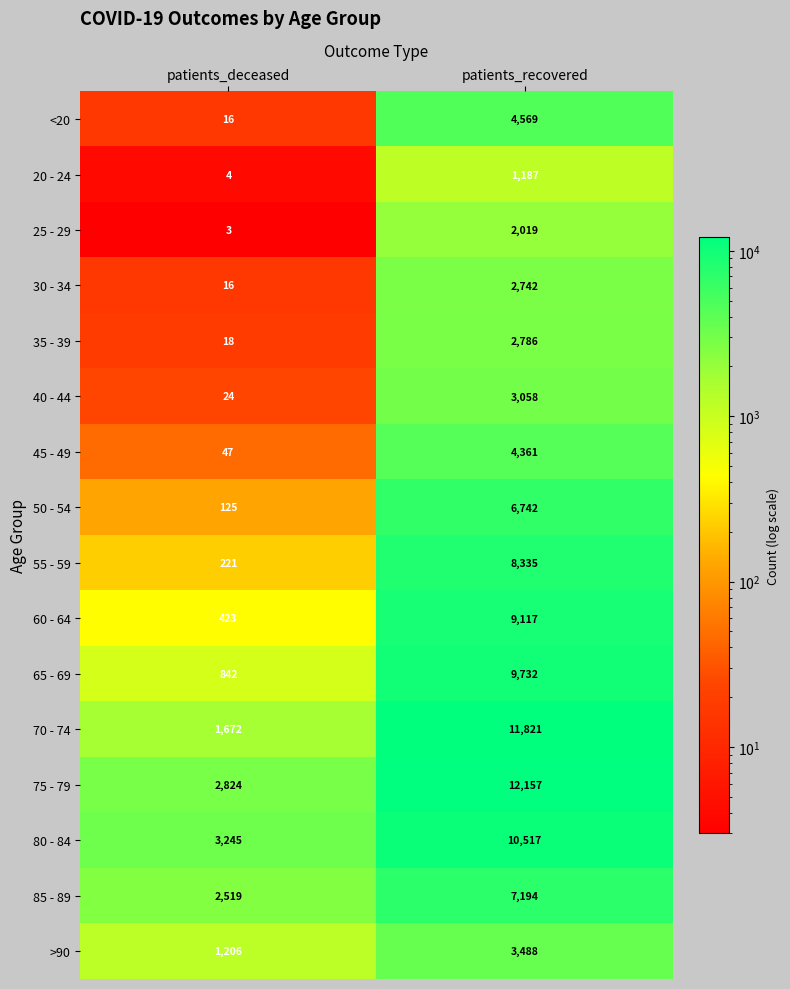

Rank the series by their maximum value, from highest to lowest.

75 - 79, 70 - 74, 80 - 84, 65 - 69, 60 - 64, 55 - 59, 85 - 89, 50 - 54, <20, 45 - 49, >90, 40 - 44, 35 - 39, 30 - 34, 25 - 29, 20 - 24